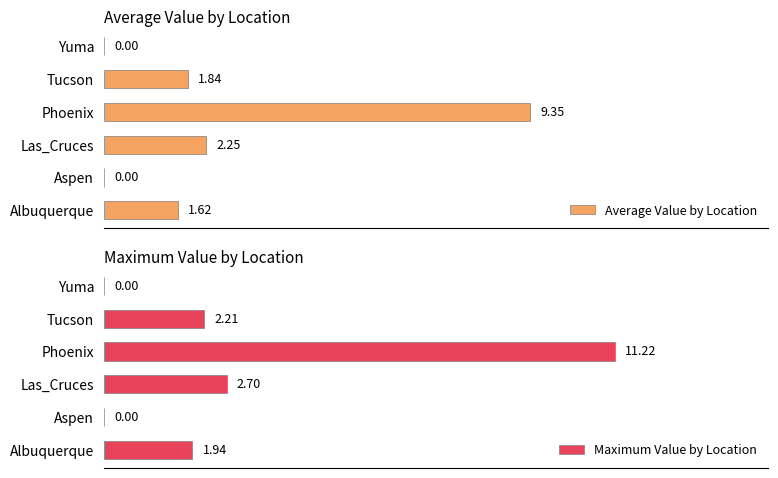

At which label does Maximum Value by Location reach its peak?

Phoenix